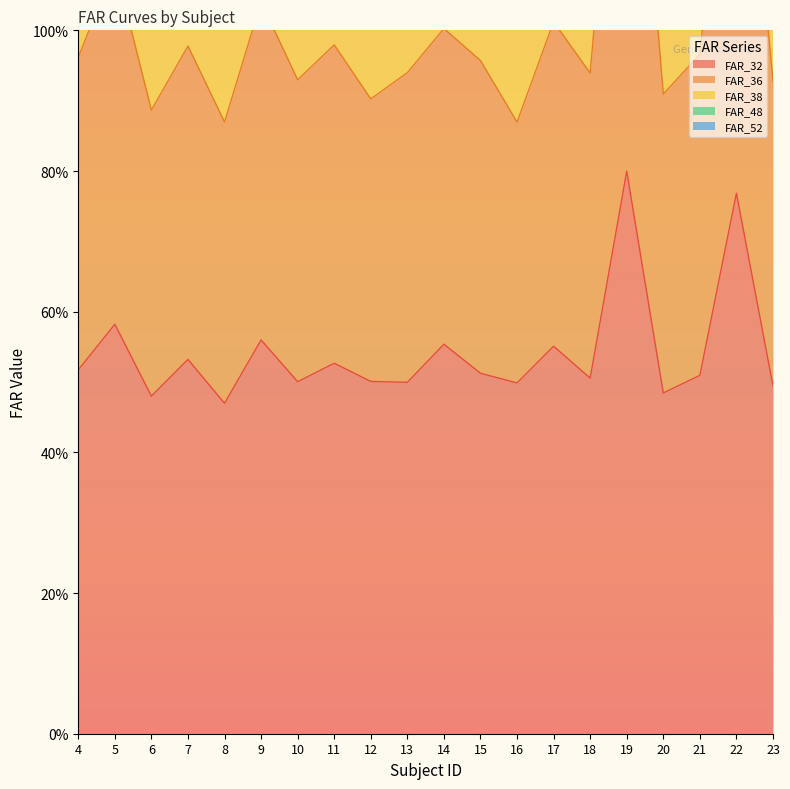

What is the total value across all series at 9?

6.1